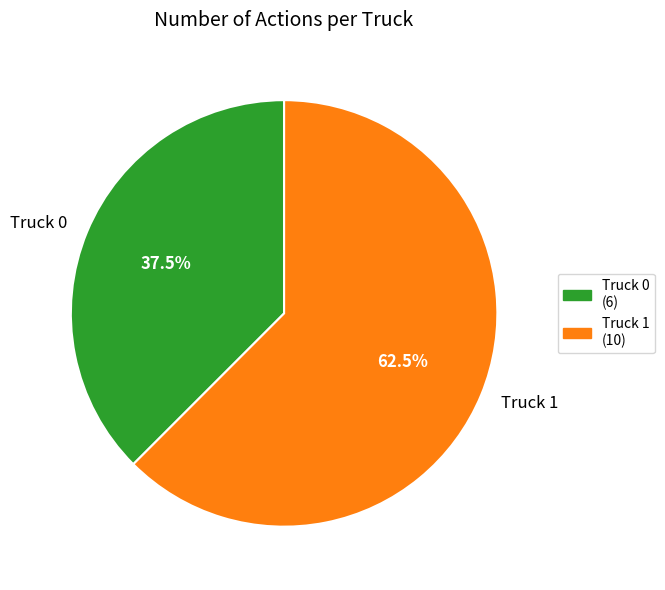

How much of the chart is everything except Truck 1?

37.5%